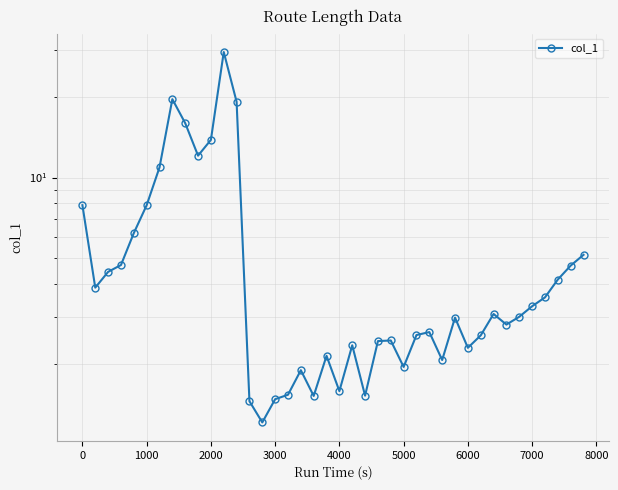

Reading left to right, extract all data points from this chart.

7.9	3.9	4.4	4.7	6.2	7.9	10.9	19.7	16.0	12.1	13.8	29.6	19.2	1.4	1.2	1.5	1.5	1.9	1.5	2.1	1.6	2.3	1.5	2.4	2.4	1.9	2.6	2.6	2.1	3.0	2.3	2.6	3.1	2.8	3.0	3.3	3.6	4.1	4.7	5.1